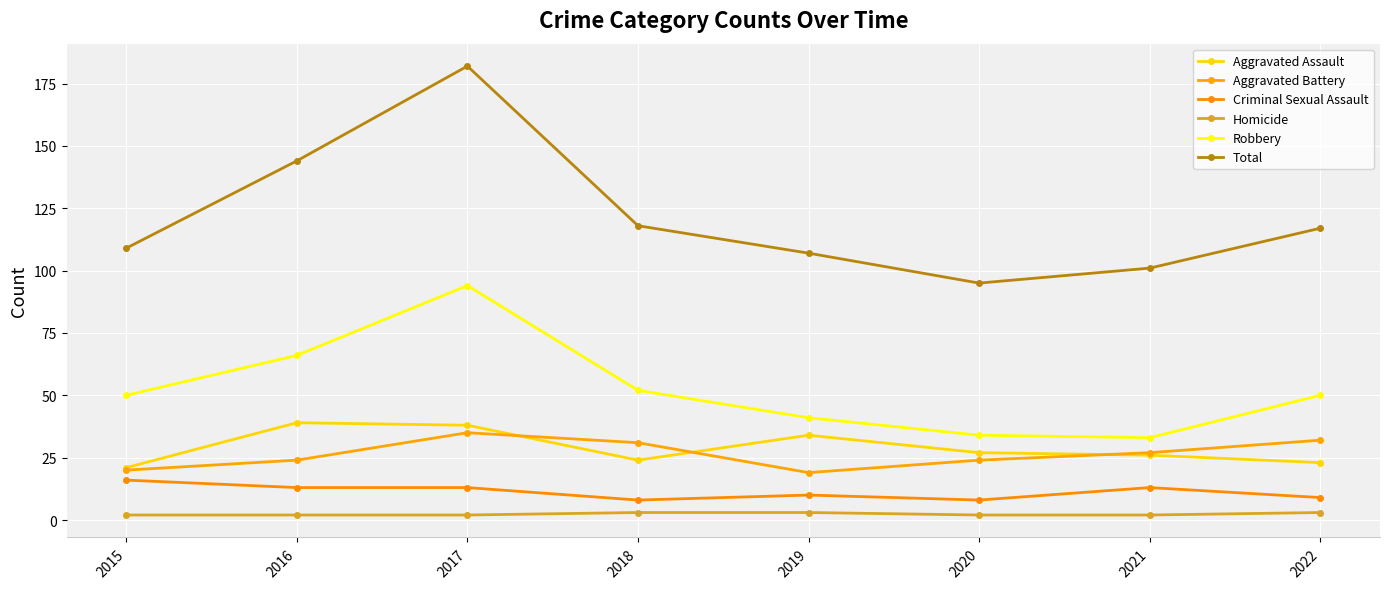

What is the sum of all Homicide values?

19